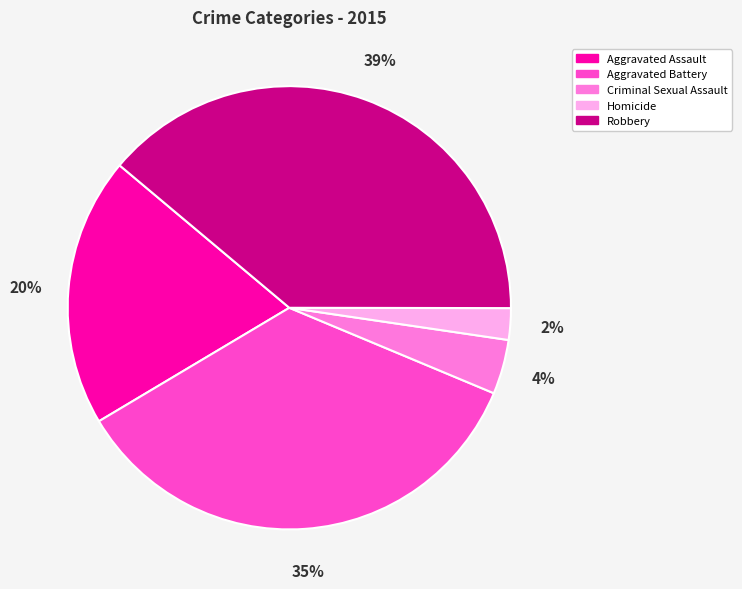

Combined, do Homicide and Aggravated Battery account for over 50%?

No